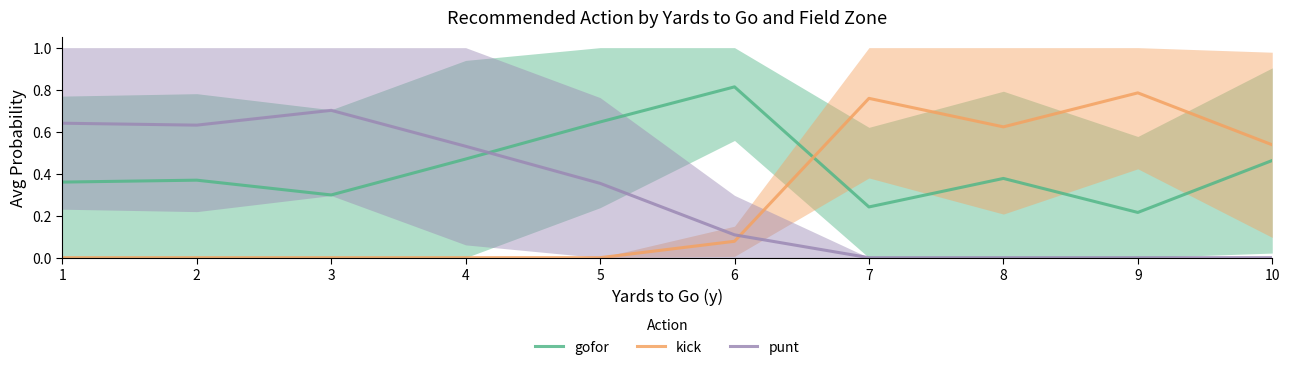

List the labels in order of kick value, largest first.

9, 7, 8, 10, 6, 1, 2, 3, 4, 5